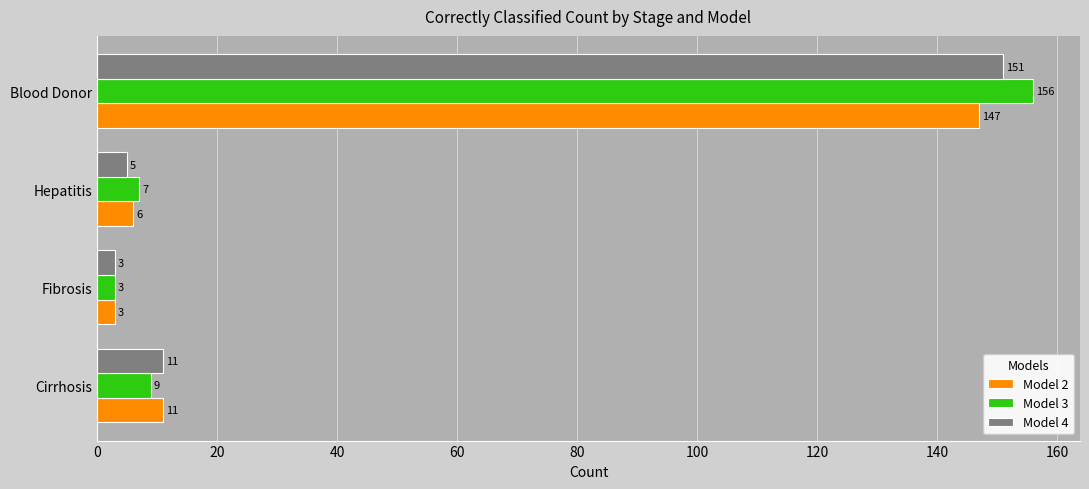

At which label does Model 4 reach its peak?

Blood Donor